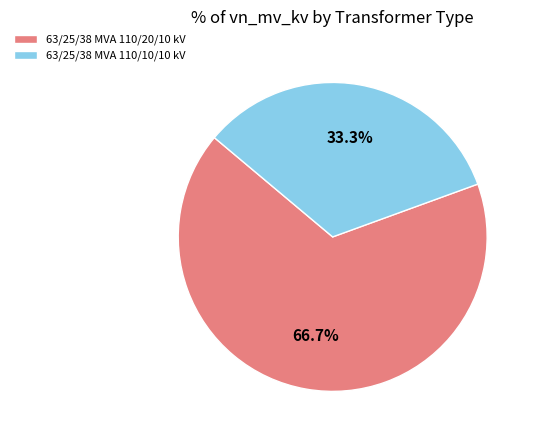

To the nearest percent, what is the difference between the largest and smallest slice percentages?

33%